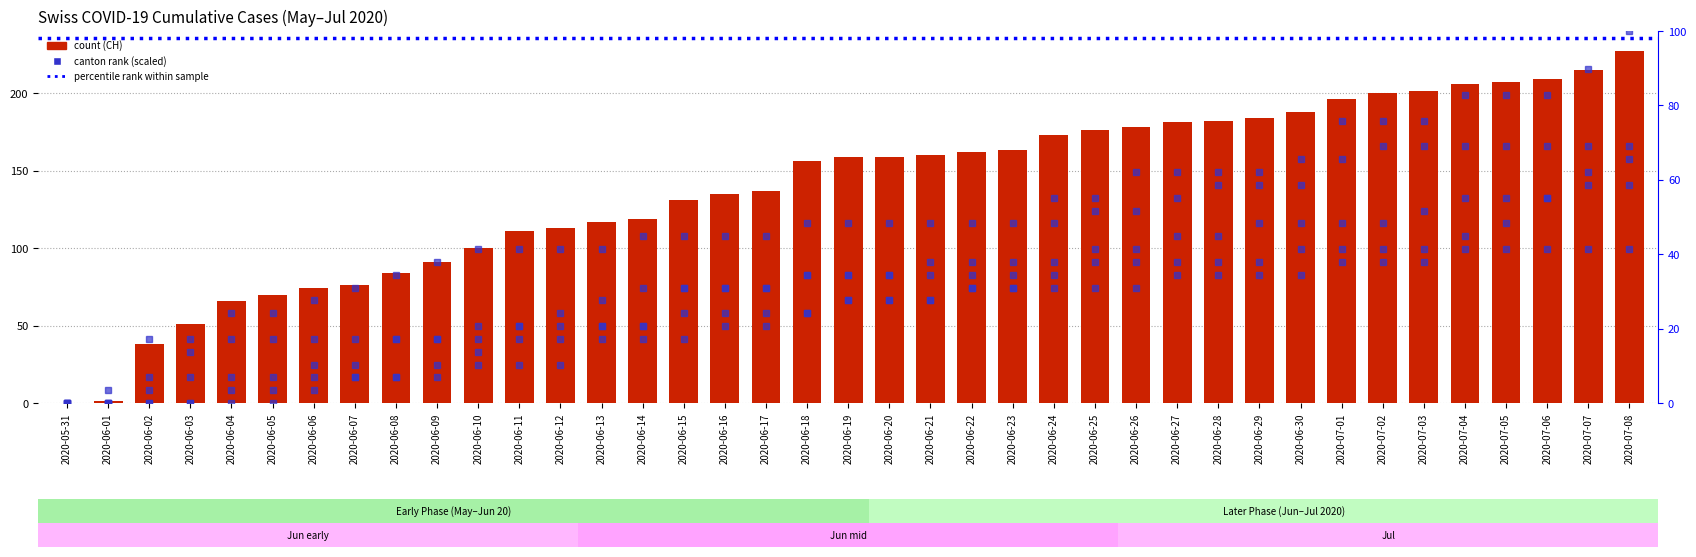

What is the total value across all series at 2020-06-25?

393.2